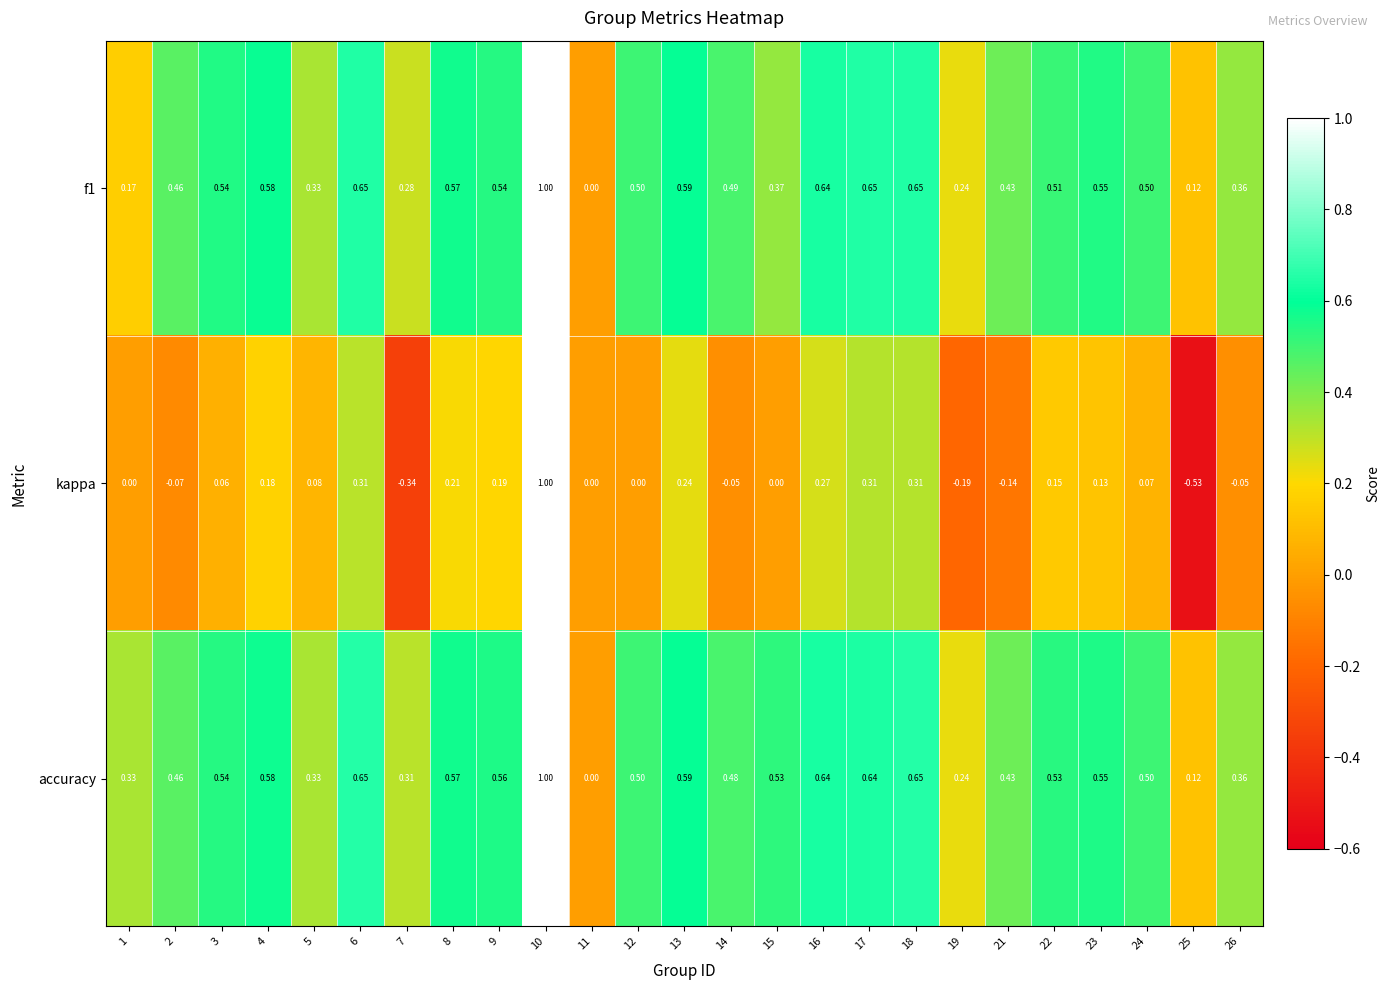

Which series changed the most between 4 and 7?

kappa